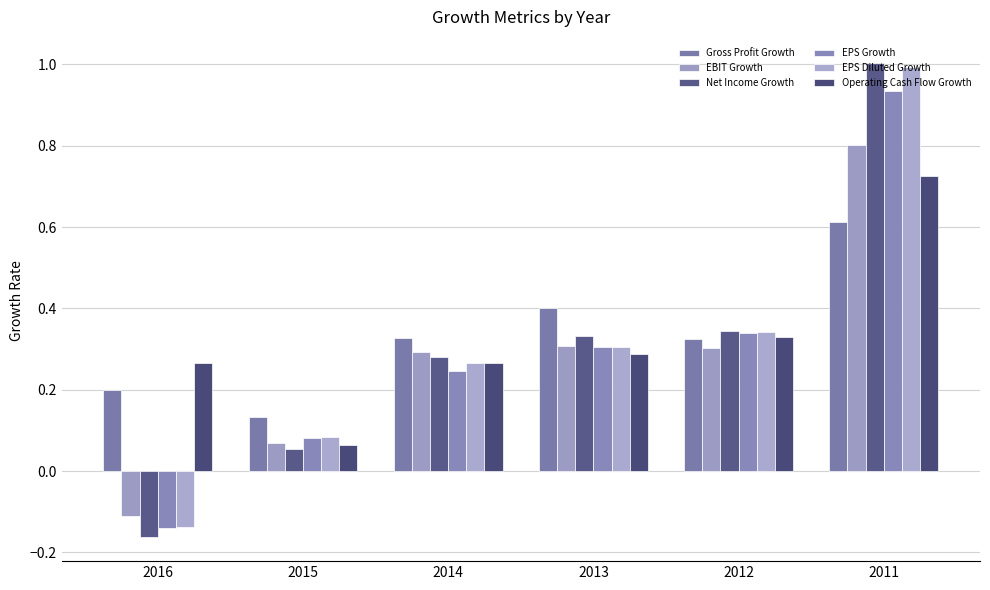

The value of Gross Profit Growth at 2012 is 0.3. True or false?

True